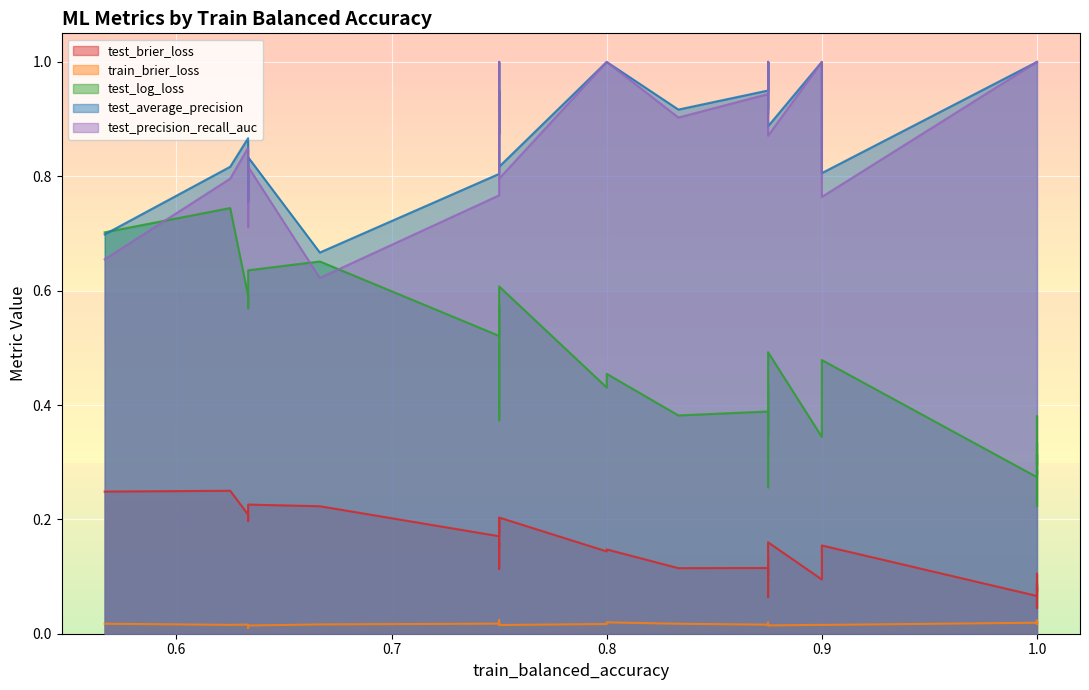

True or false: train_brier_loss and test_precision_recall_auc cross at least once.

False